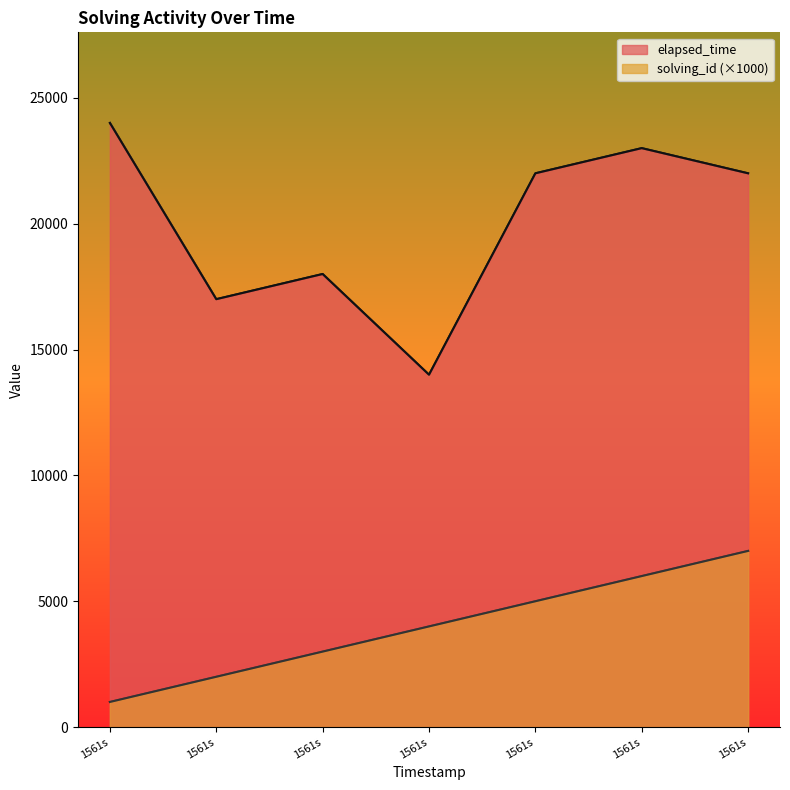

What is the difference between the second highest and minimum values in the solving_id series?

5000